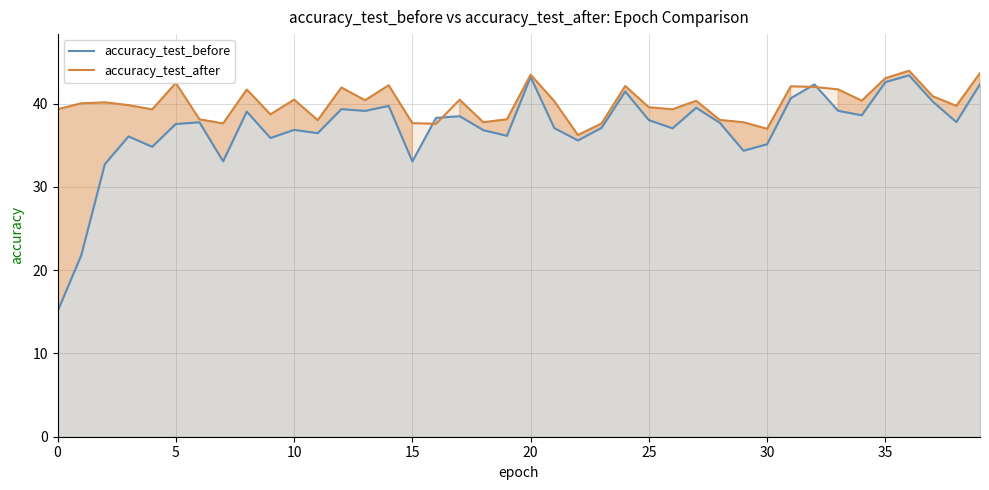

What is the difference between the highest and lowest values at 15?

4.6